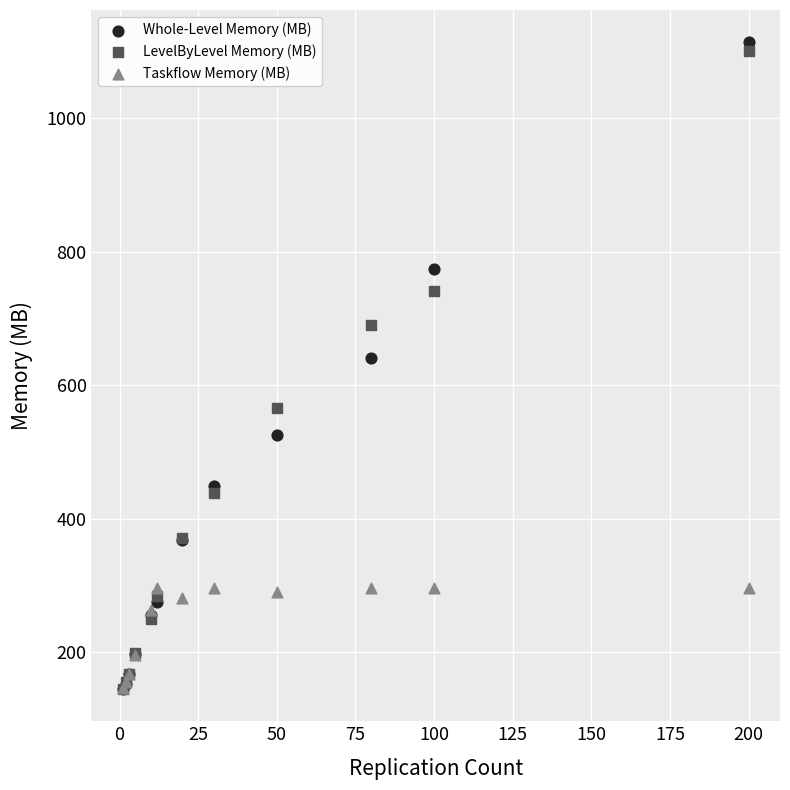

In the LevelByLevel Memory (MB) series, what Y value is closest to 622?

566.4